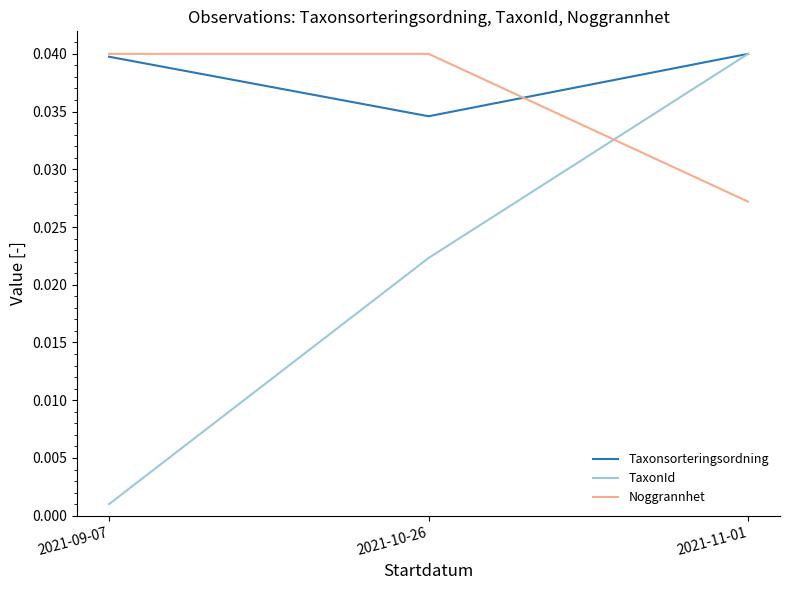

What position from the left is 2021-11-01?

3